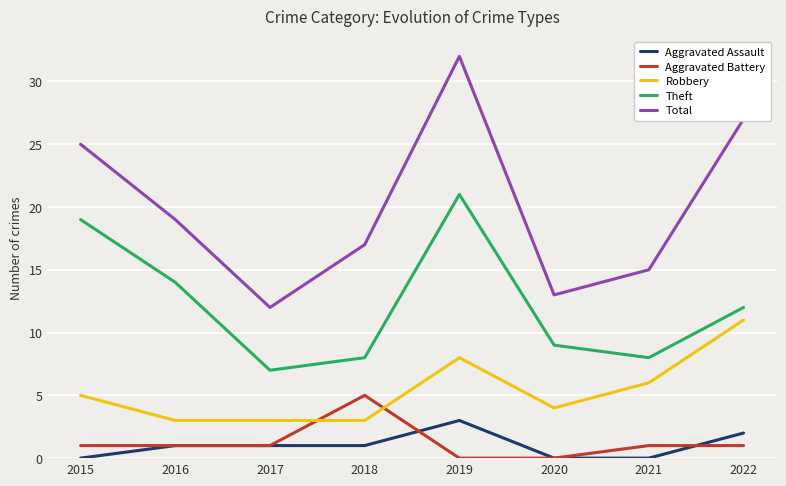

The Aggravated Assault series shows 1 at 2018. True or false?

True